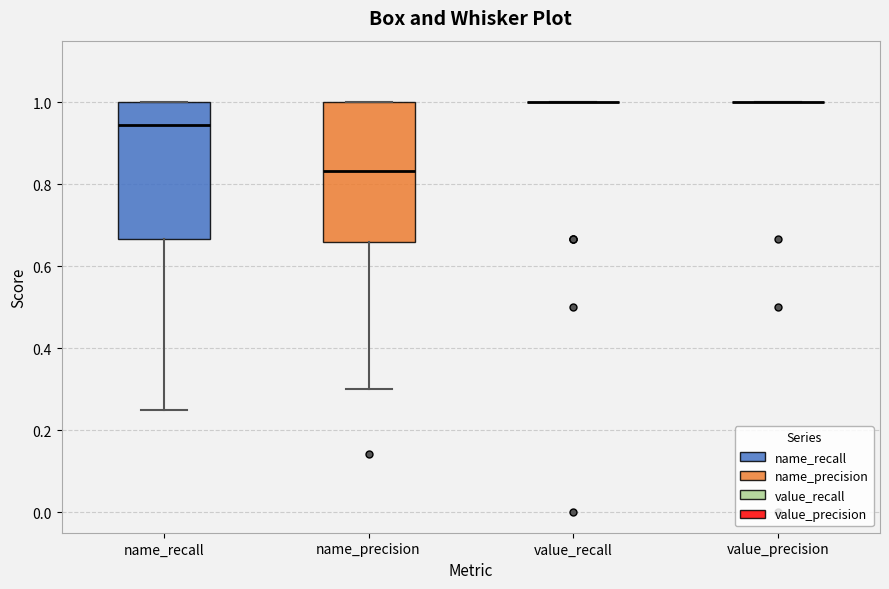

Reading left to right, transcribe this box plot: for each box, give where its median line is, the range the box spans, and where its two whiskers end, as read against the y-axis. The values are not printed on the chart, so give them approximately, as read against the axis.

name_recall: median 0.94, box 0.66 to 1.00, whiskers 0.26 to 1.00
name_precision: median 0.84, box 0.66 to 1.00, whiskers 0.30 to 1.00
value_recall: box collapsed to a line at 1.00, whiskers 1.00 to 1.00
value_precision: box collapsed to a line at 1.00, whiskers 1.00 to 1.00